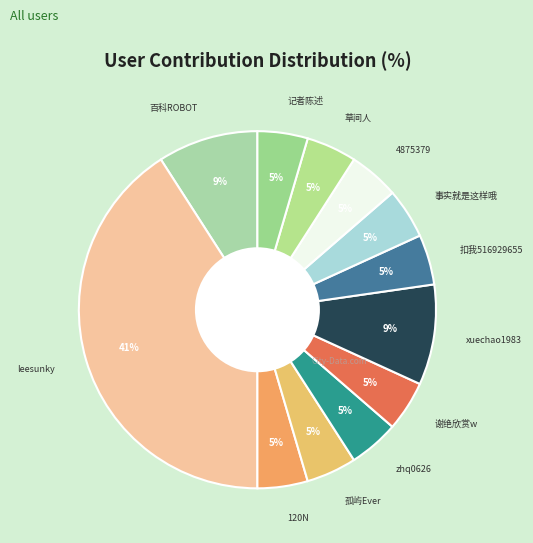

Does any single category account for the majority?

No